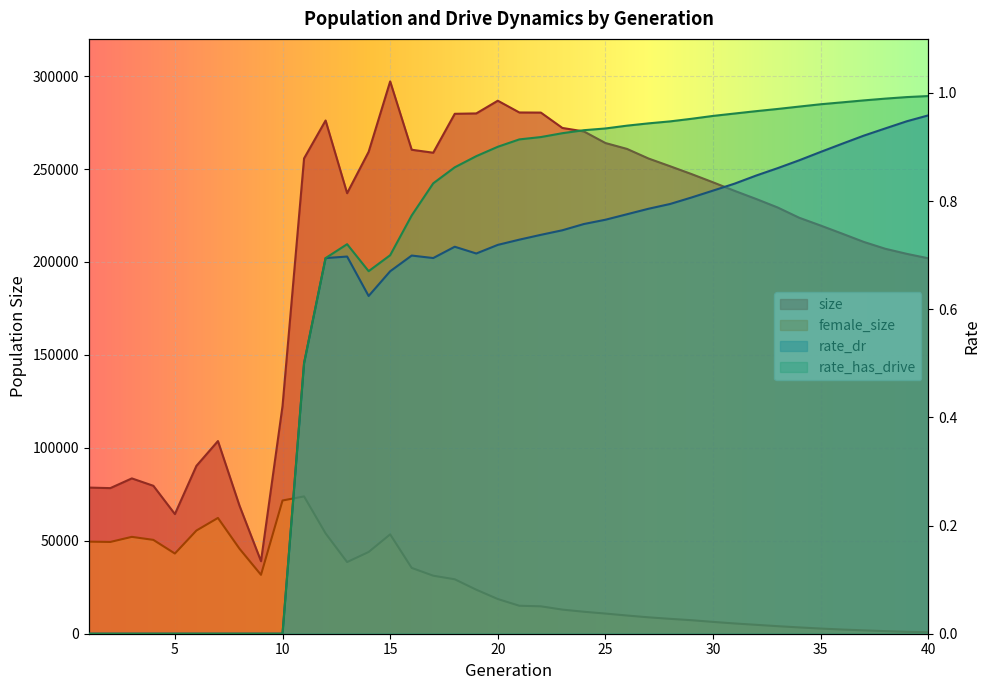

Between 28 and 23, which is larger?

23